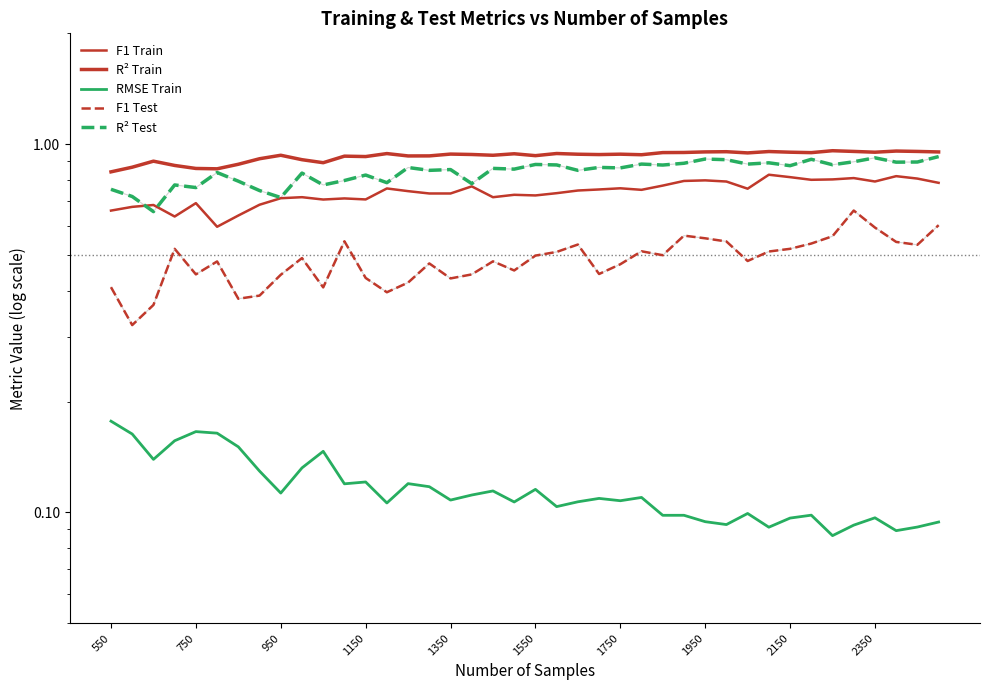

Reading left to right, transcribe all the data shown in this chart.

F1 Train: 0.7	0.7	0.7	0.6	0.7	0.6	0.6	0.7	0.7	0.7	0.7	0.7	0.7	0.8	0.7	0.7	0.7	0.8	0.7	0.7	0.7	0.7	0.7	0.8	0.8	0.8	0.8	0.8	0.8	0.8	0.8	0.8	0.8	0.8	0.8	0.8	0.8	0.8	0.8	0.8
R² Train: 0.8	0.9	0.9	0.9	0.9	0.9	0.9	0.9	0.9	0.9	0.9	0.9	0.9	0.9	0.9	0.9	0.9	0.9	0.9	0.9	0.9	0.9	0.9	0.9	0.9	0.9	0.9	0.9	1.0	1.0	0.9	1.0	1.0	0.9	1.0	1.0	1.0	1.0	1.0	1.0
RMSE Train: 0.2	0.2	0.1	0.2	0.2	0.2	0.2	0.1	0.1	0.1	0.1	0.1	0.1	0.1	0.1	0.1	0.1	0.1	0.1	0.1	0.1	0.1	0.1	0.1	0.1	0.1	0.1	0.1	0.1	0.1	0.1	0.1	0.1	0.1	0.1	0.1	0.1	0.1	0.1	0.1
F1 Test: 0.4	0.3	0.4	0.5	0.4	0.5	0.4	0.4	0.4	0.5	0.4	0.5	0.4	0.4	0.4	0.5	0.4	0.4	0.5	0.5	0.5	0.5	0.5	0.4	0.5	0.5	0.5	0.6	0.6	0.5	0.5	0.5	0.5	0.5	0.6	0.7	0.6	0.5	0.5	0.6
R² Test: 0.8	0.7	0.7	0.8	0.8	0.8	0.8	0.7	0.7	0.8	0.8	0.8	0.8	0.8	0.9	0.8	0.9	0.8	0.9	0.9	0.9	0.9	0.8	0.9	0.9	0.9	0.9	0.9	0.9	0.9	0.9	0.9	0.9	0.9	0.9	0.9	0.9	0.9	0.9	0.9